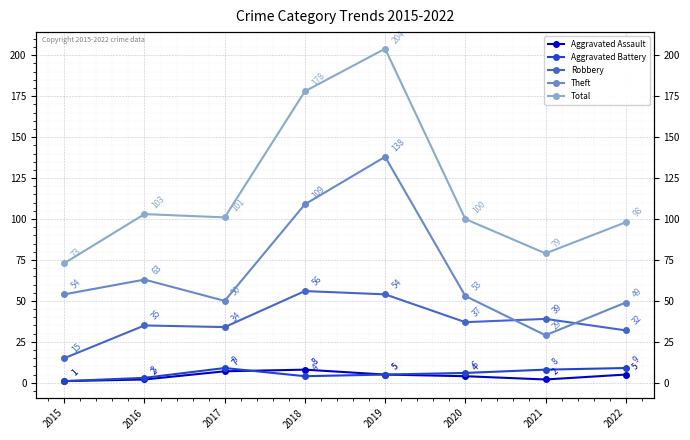

Reading right to left, what are all the values shown in this chart?

Aggravated Assault: 2022=5	2021=2	2020=4	2019=5	2018=8	2017=7	2016=2	2015=1
Aggravated Battery: 2022=9	2021=8	2020=6	2019=5	2018=4	2017=9	2016=3	2015=1
Robbery: 2022=32	2021=39	2020=37	2019=54	2018=56	2017=34	2016=35	2015=15
Theft: 2022=49	2021=29	2020=53	2019=138	2018=109	2017=50	2016=63	2015=54
Total: 2022=98	2021=79	2020=100	2019=204	2018=178	2017=101	2016=103	2015=73